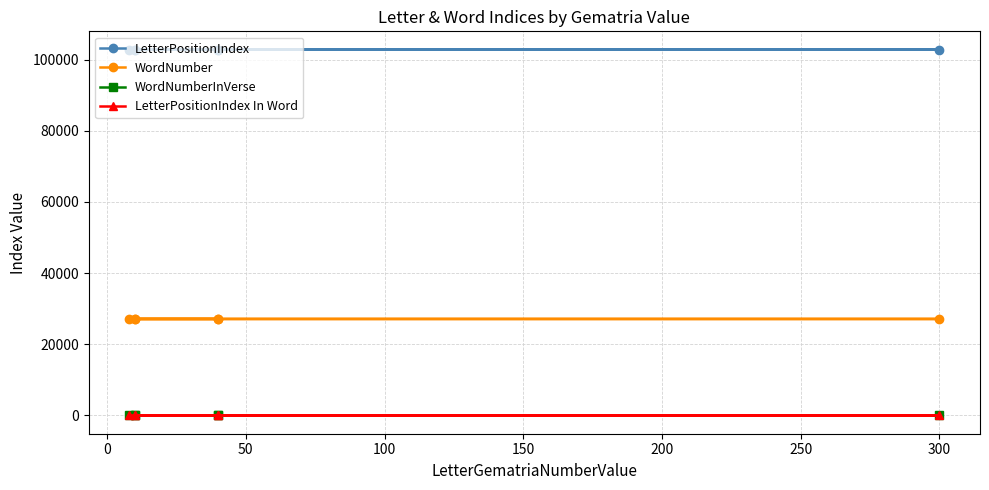

Reading right to left, list all the values displayed in this chart.

LetterPositionIndex: 102784	102782	102780	102778	102776	102774
WordNumber: 27109	27108	27108	27107	27107	27106
WordNumberInVerse: 14	13	13	12	12	11
LetterPositionIndex In Word: 2	4	2	4	2	3